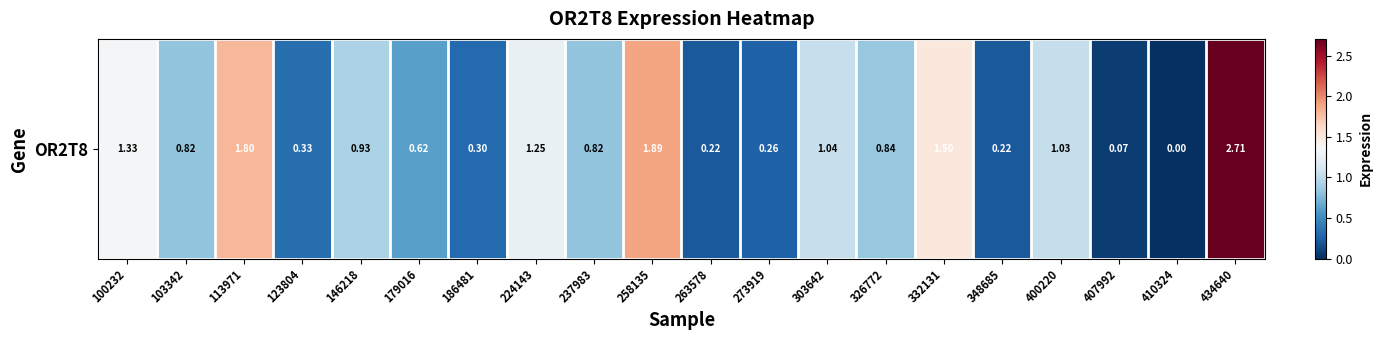

Reading left to right, what are all the values shown in this chart?

1.3	0.8	1.8	0.3	0.9	0.6	0.3	1.2	0.8	1.9	0.2	0.3	1.0	0.8	1.5	0.2	1.0	0.1	0.0	2.7